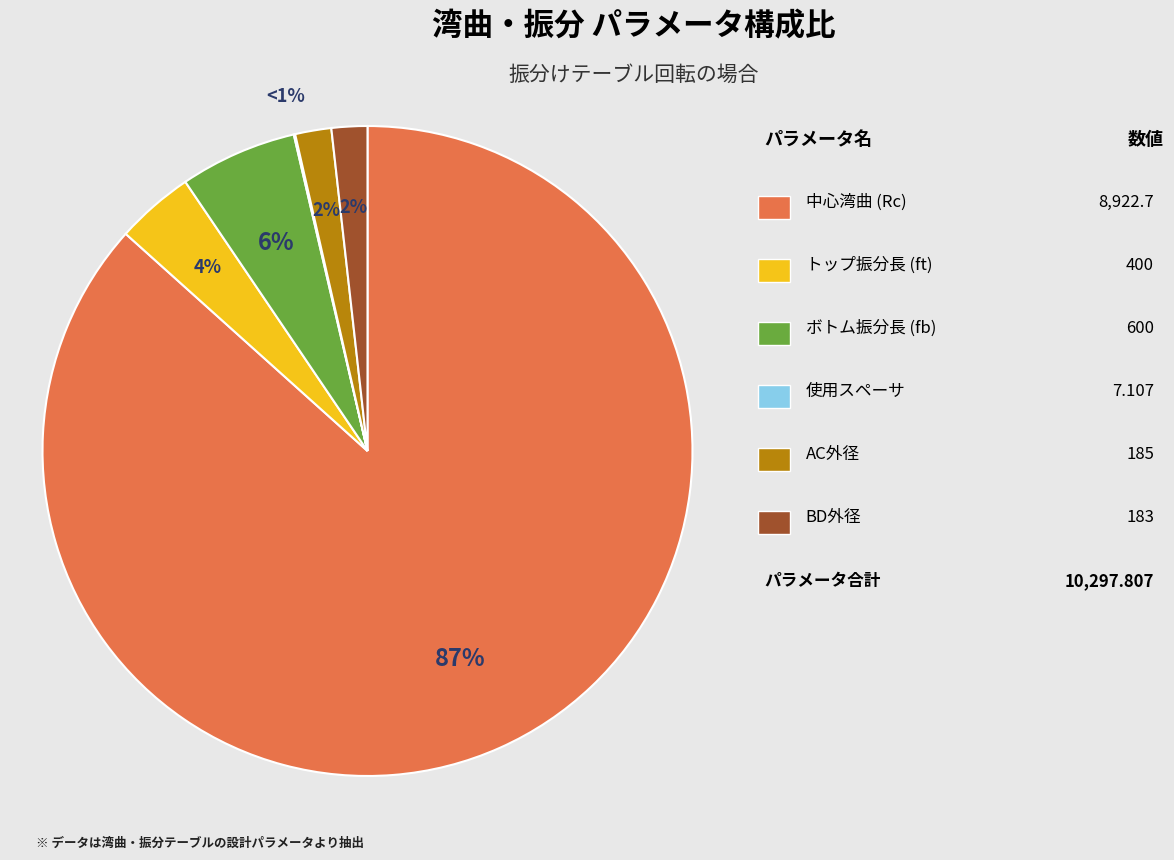

What is the largest slice in the pie chart?

中心湾曲 (Rc)